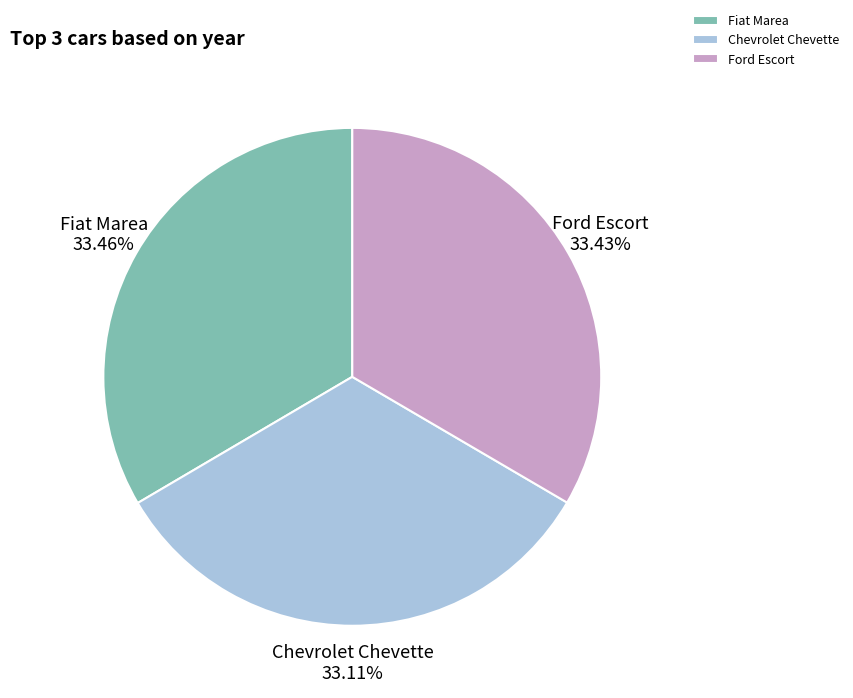

Is there any slice that represents more than half of the pie?

No